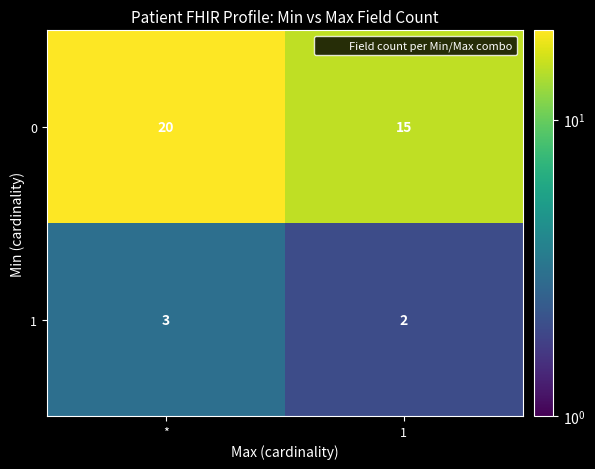

Rank the series at * from lowest to highest value.

1, 0